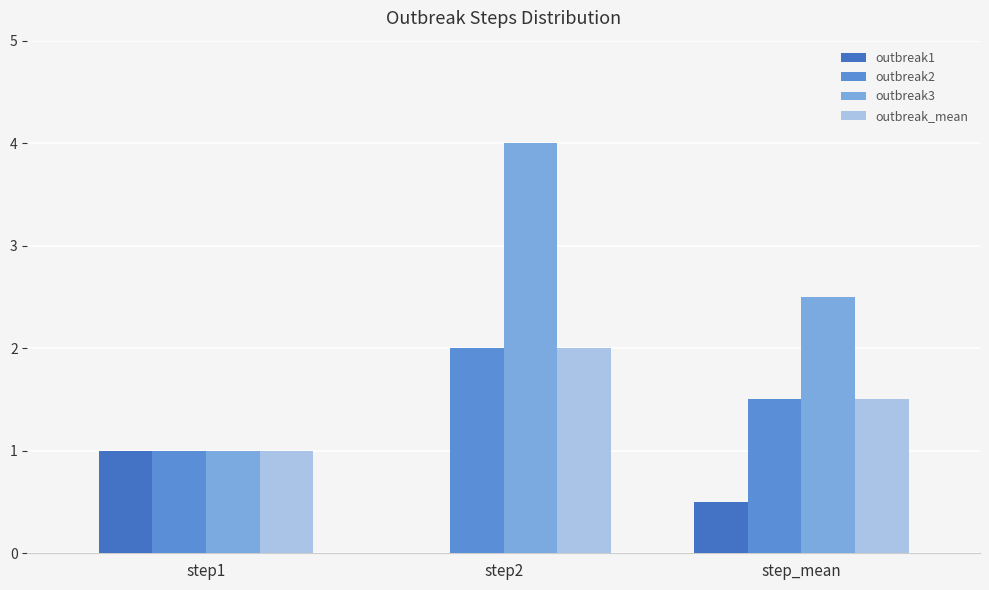

At which label is outbreak_mean closest to 1?

step1